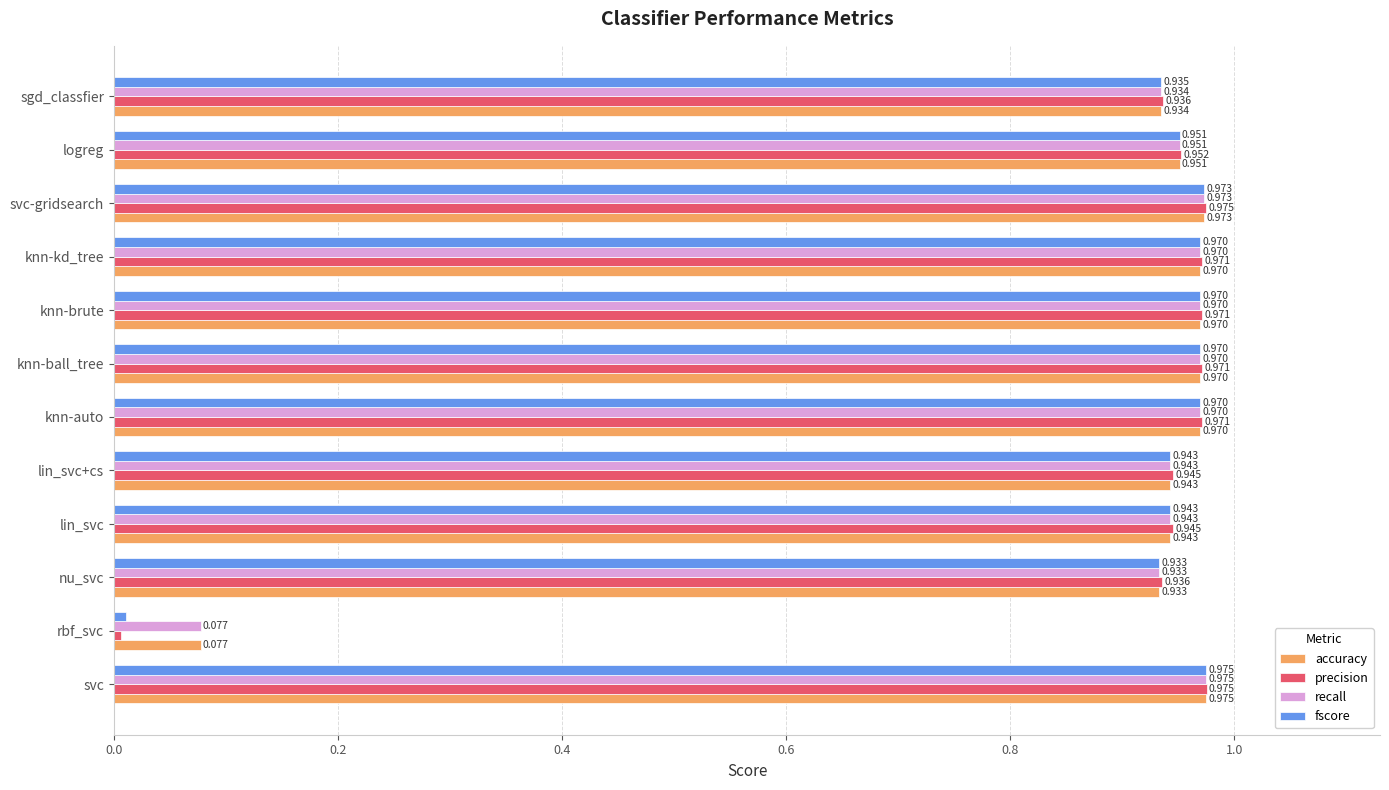

Is the value of accuracy at knn-auto greater than the value of recall at lin_svc+cs?

Yes